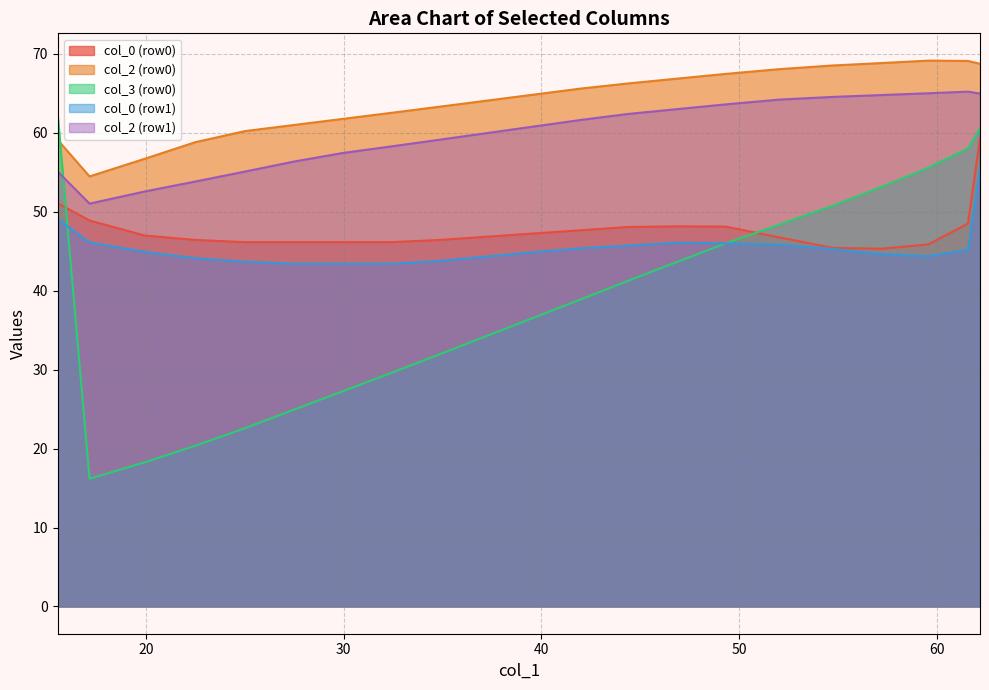

What is the maximum value shown in the chart?

69.2